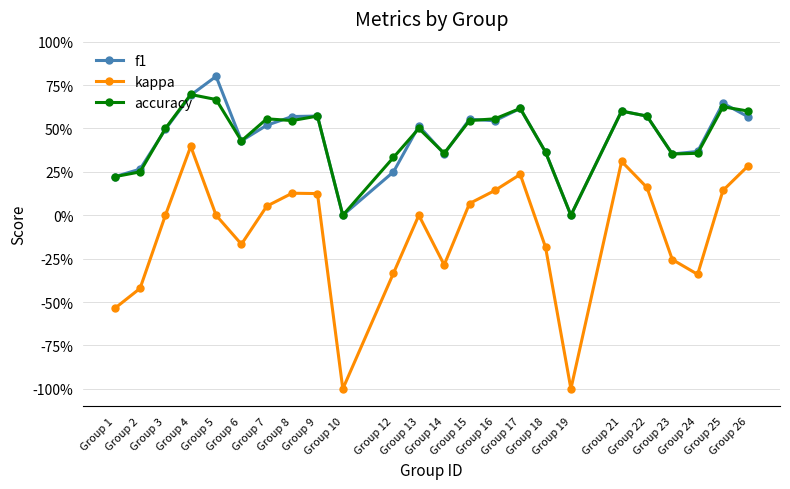

What are all the series names shown in the legend?

f1, kappa, accuracy